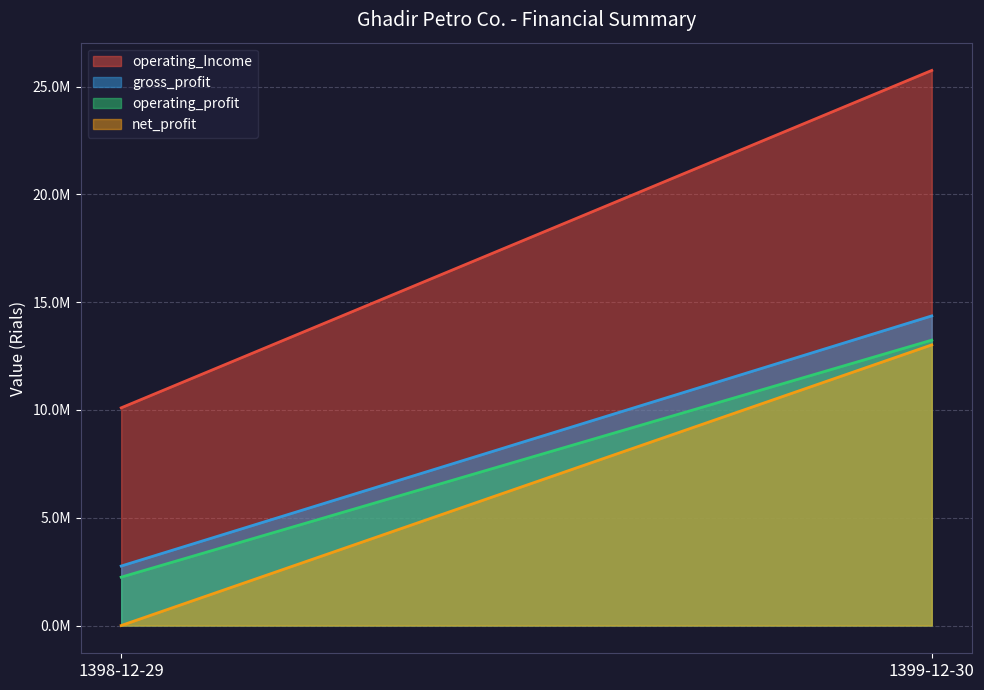

Which category has the lowest value in the gross_profit series?

1398-12-29